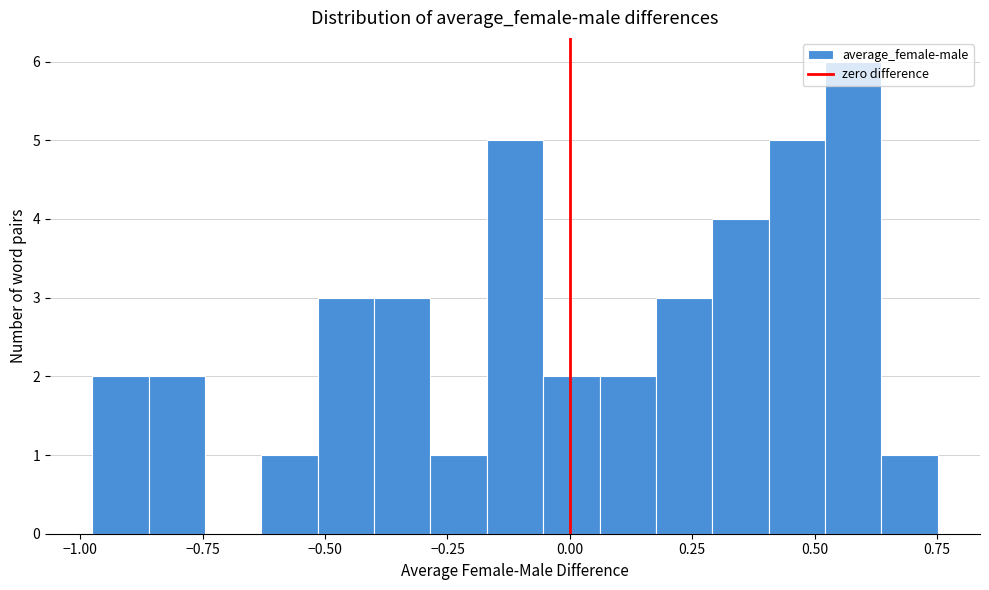

Read against the x-axis, roughly where is the centre of the tallest bar?

0.60